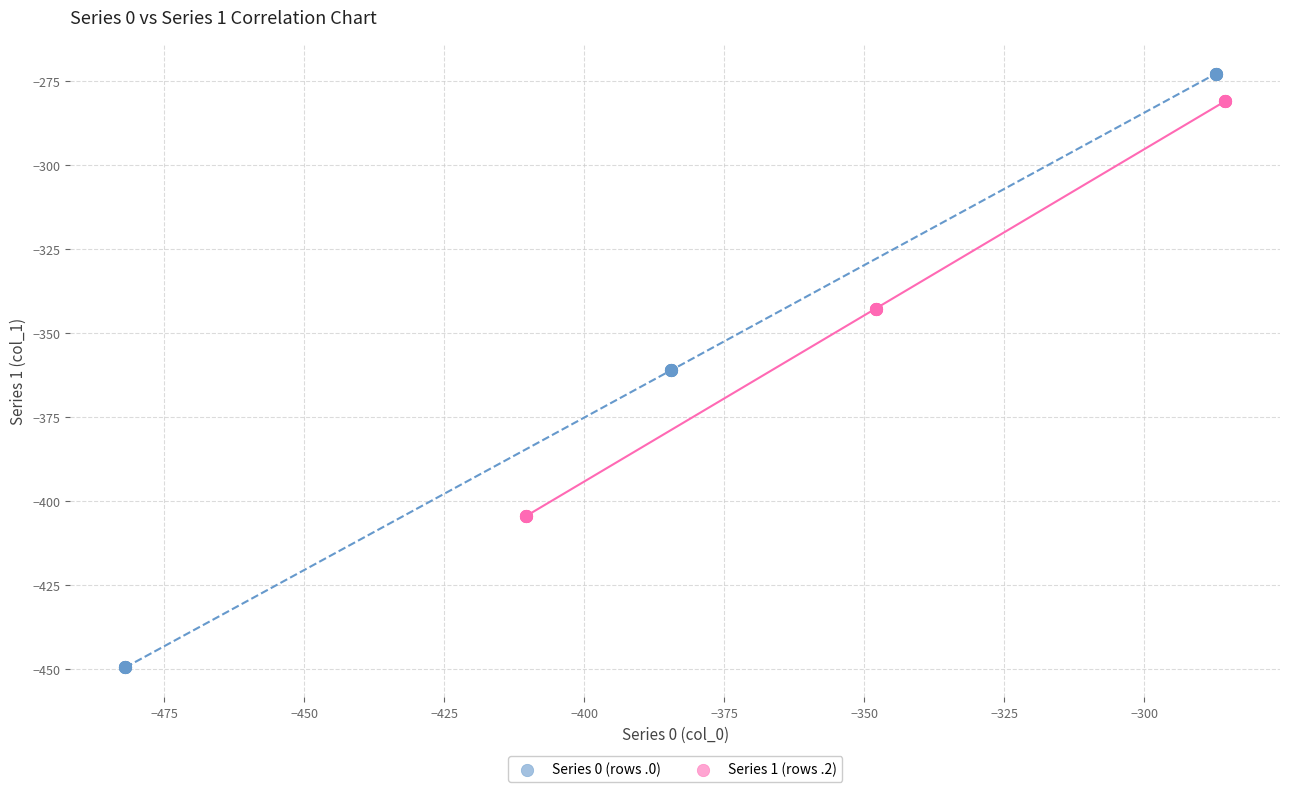

Which series contains the lowest Y value?

Series 0 (rows .0)